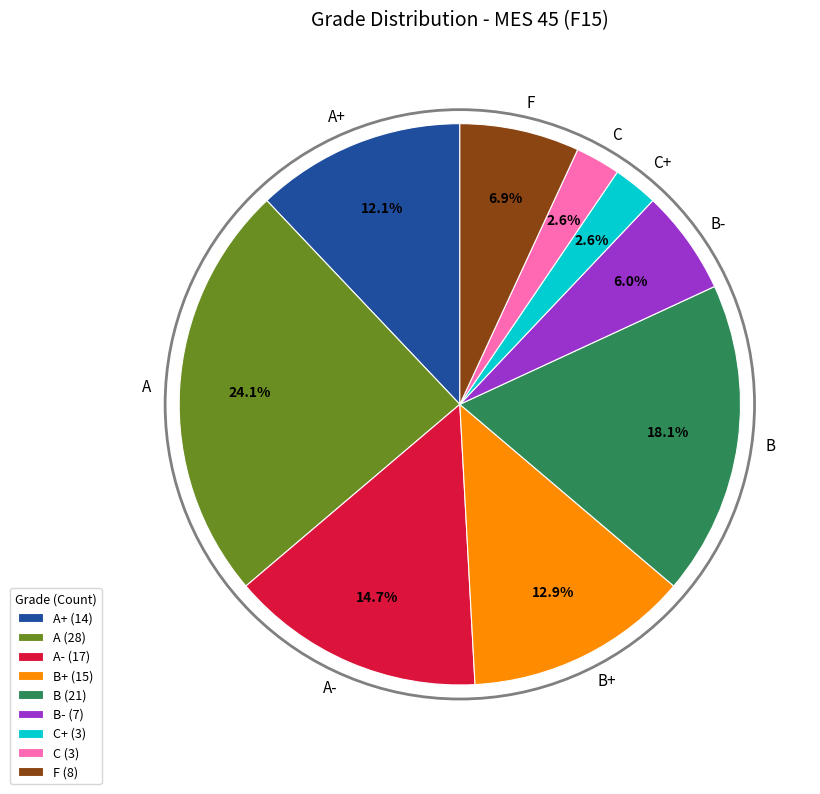

Is there any slice that represents more than half of the pie?

No